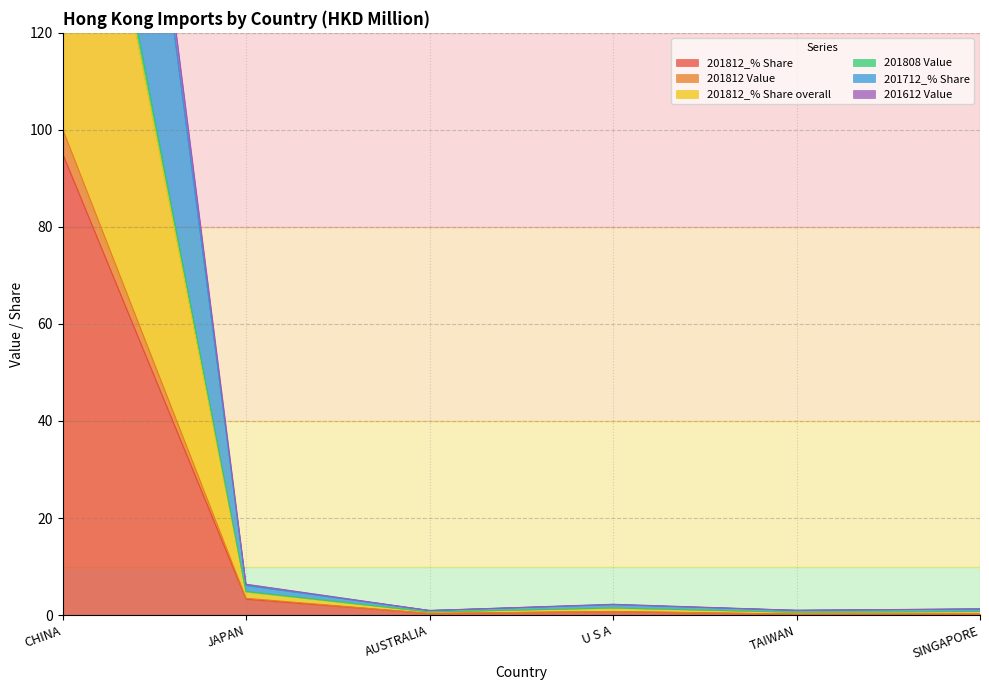

What is the sum of the 201808 Value values at U S A and CHINA?

202.1